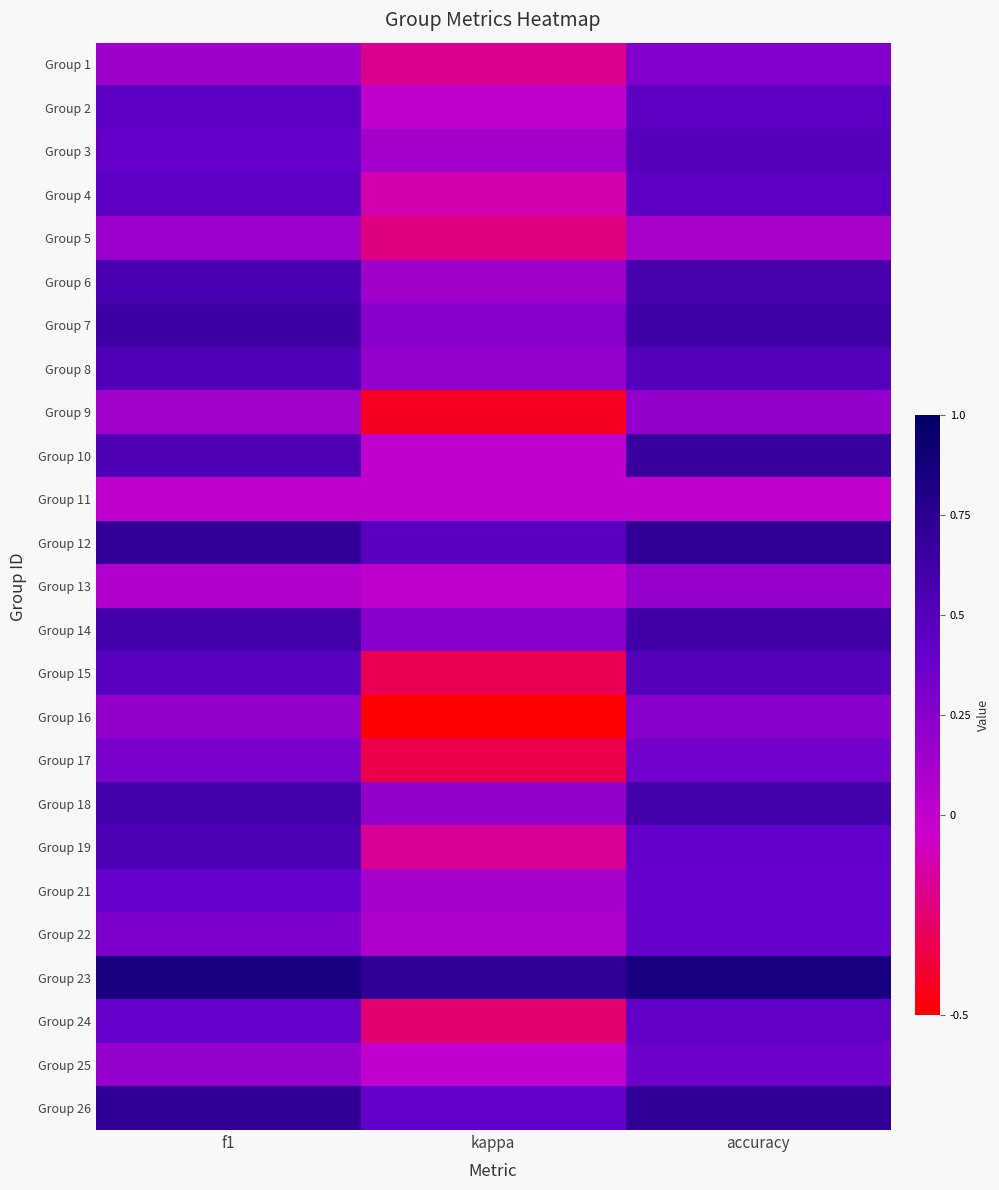

What is the total value across all series at f1?

10.3